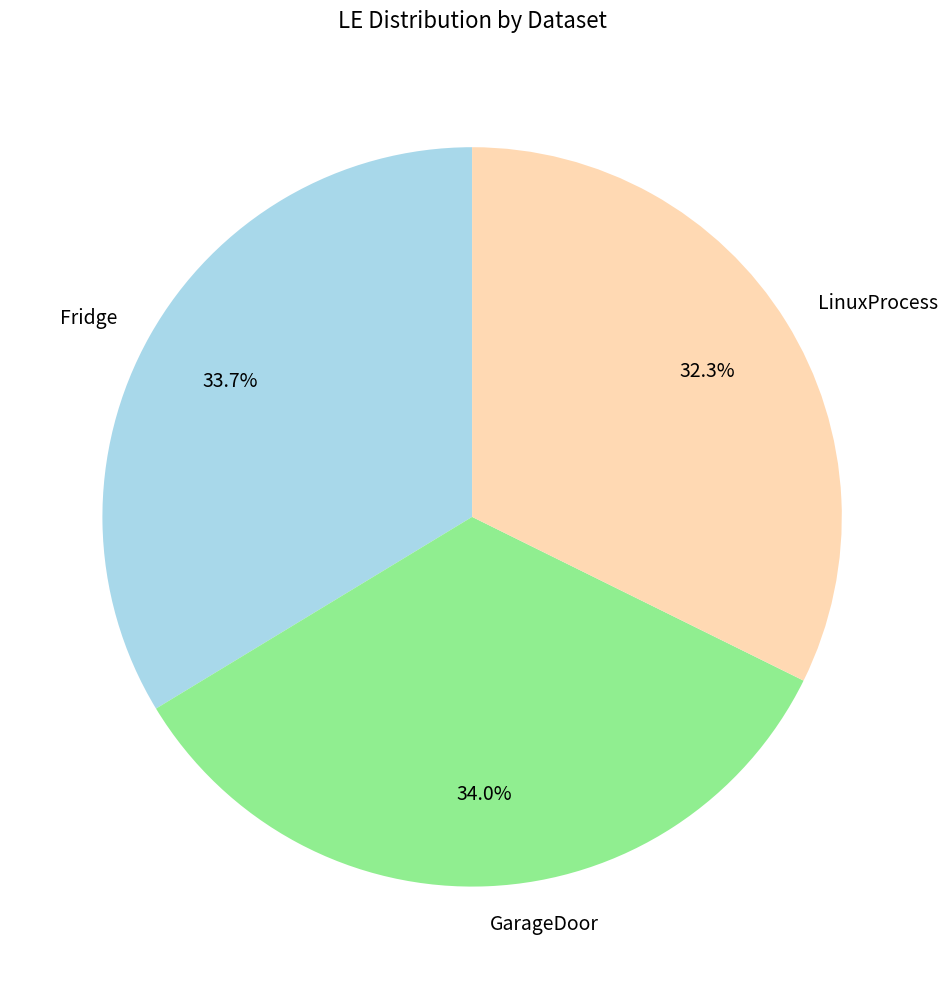

What percentage do GarageDoor and LinuxProcess together represent?

66.3%